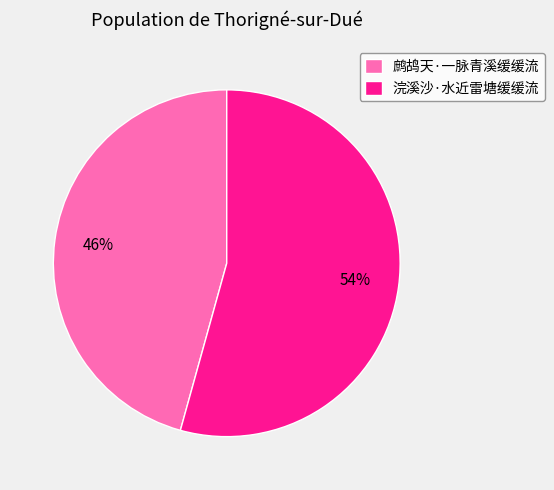

Which has a higher value, 浣溪沙·水近雷塘缓缓流 or 鹧鸪天·一脉青溪缓缓流?

浣溪沙·水近雷塘缓缓流